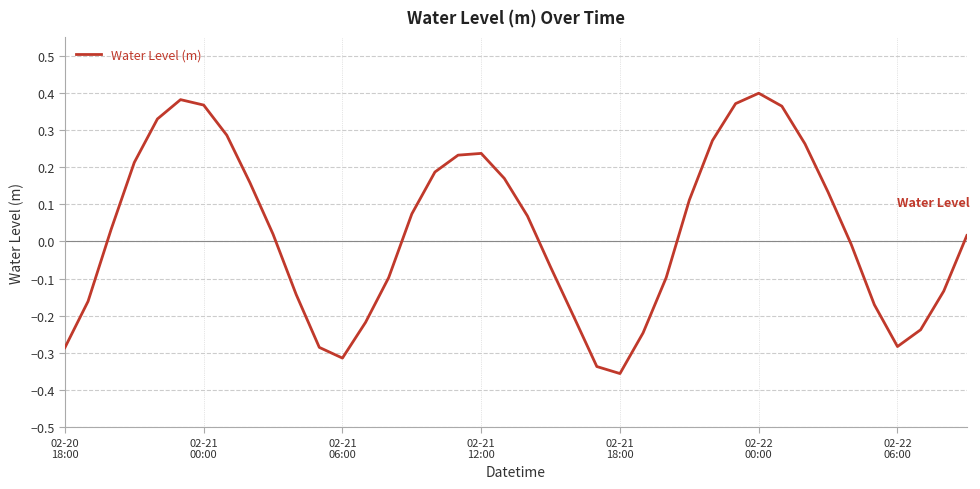

How many negative values are there?

18